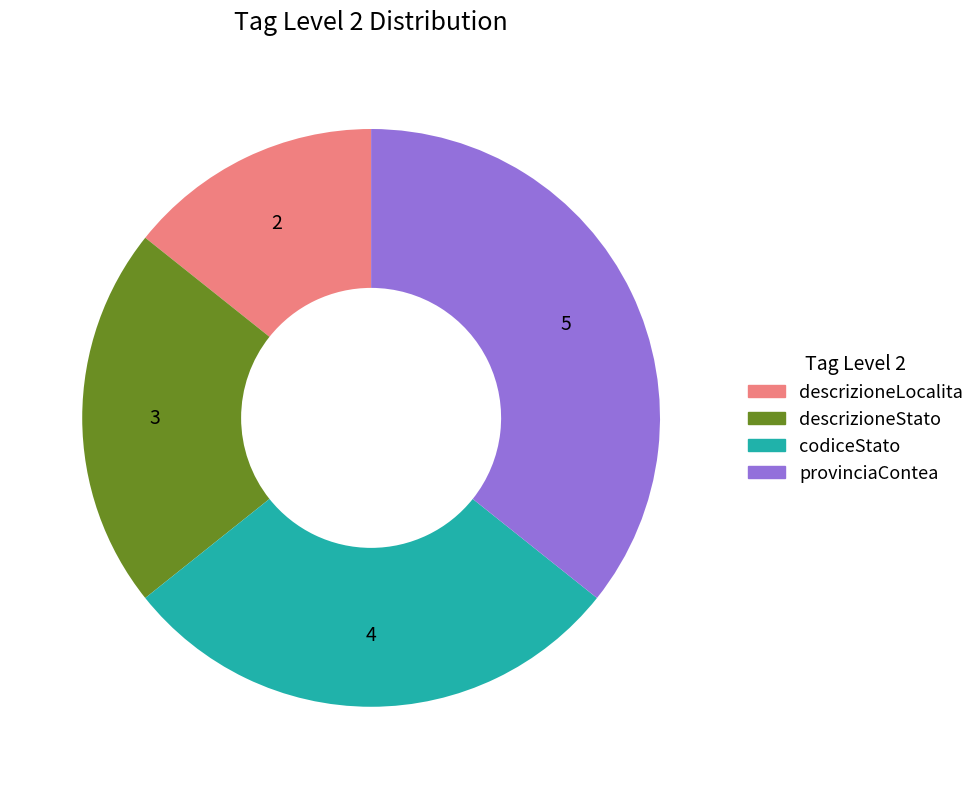

Is codiceStato the majority of the pie?

No